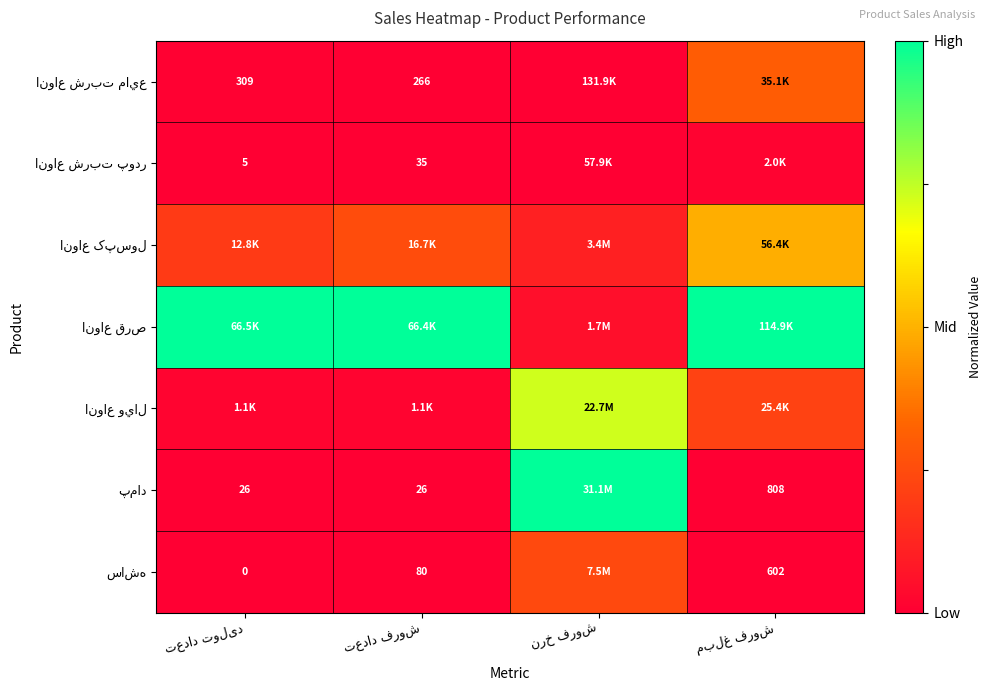

Which series changed the most between تعداد فروش and نرخ فروش?

پماد